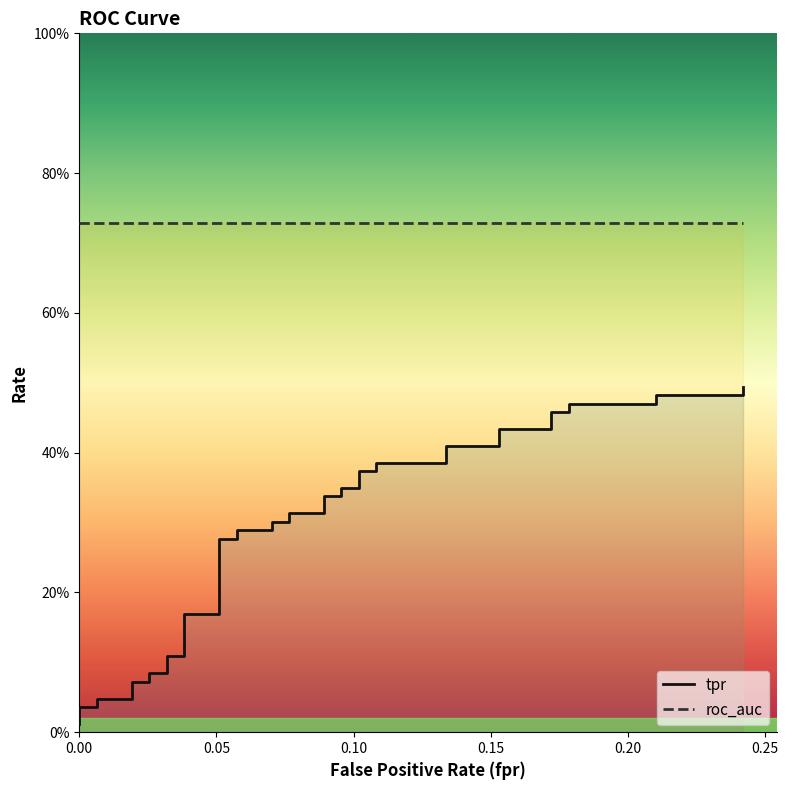

Reading left to right, transcribe all the data shown in this chart.

0.0	0.0	0.0	0.0	0.0	0.1	0.1	0.1	0.1	0.1	0.1	0.2	0.2	0.3	0.3	0.3	0.3	0.3	0.3	0.3	0.3	0.3	0.3	0.3	0.3	0.4	0.4	0.4	0.4	0.4	0.4	0.4	0.4	0.5	0.5	0.5	0.5	0.5	0.5	0.5